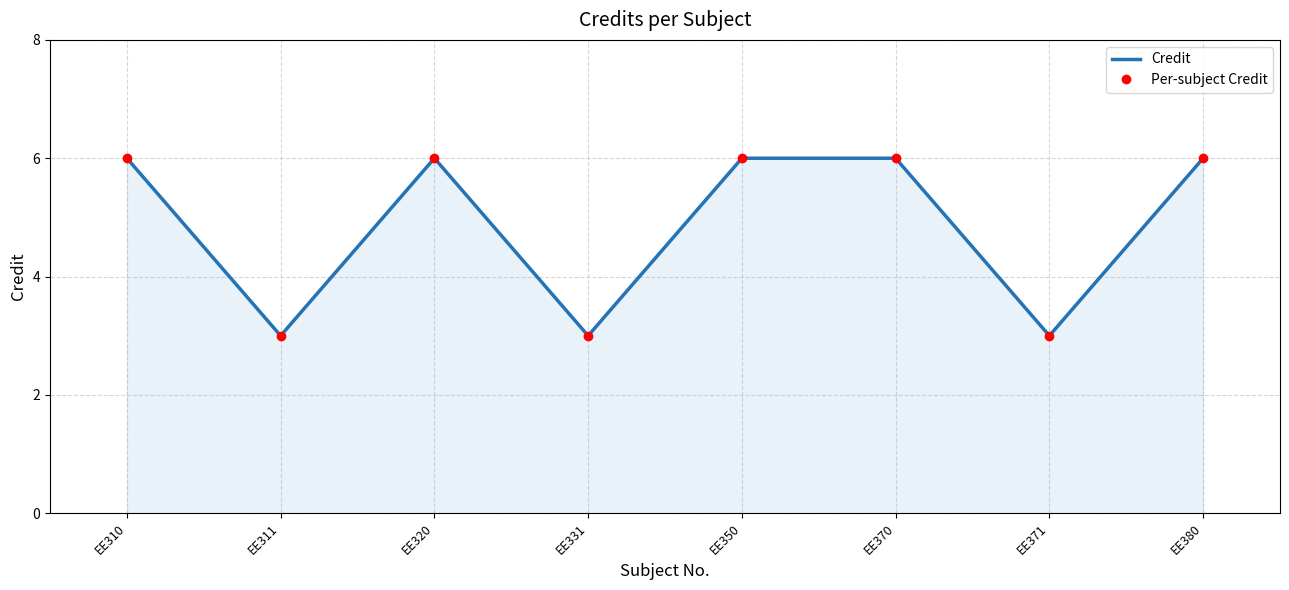

True or false: Credit and Per-subject Credit cross at least once.

False